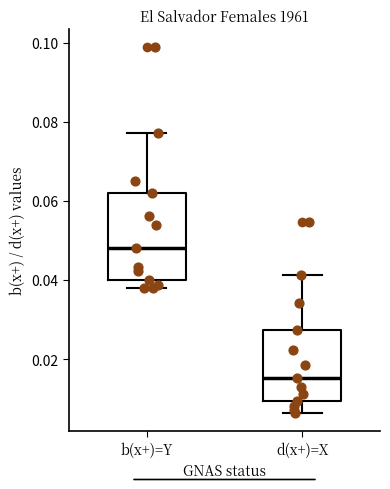

Reading left to right, read every box against the y-axis: the position of its median line, the range the box covers, and the ends of its whiskers. The values are not printed on the chart, so give them approximately, as read against the axis.

b(x+)=Y: median 0.048, box 0.040 to 0.062, whiskers 0.038 to 0.078
d(x+)=X: median 0.016, box 0.010 to 0.028, whiskers 0.006 to 0.042